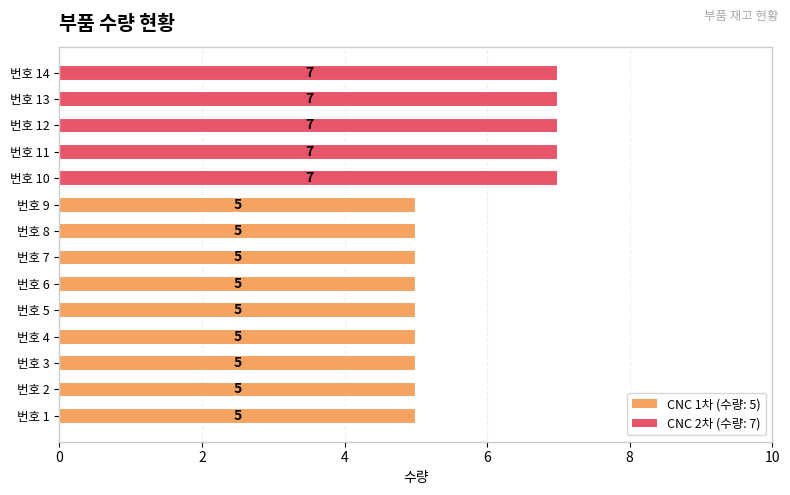

Reading bottom to top, extract all data points from this chart.

번호 1=5	번호 2=5	번호 3=5	번호 4=5	번호 5=5	번호 6=5	번호 7=5	번호 8=5	번호 9=5	번호 10=7	번호 11=7	번호 12=7	번호 13=7	번호 14=7